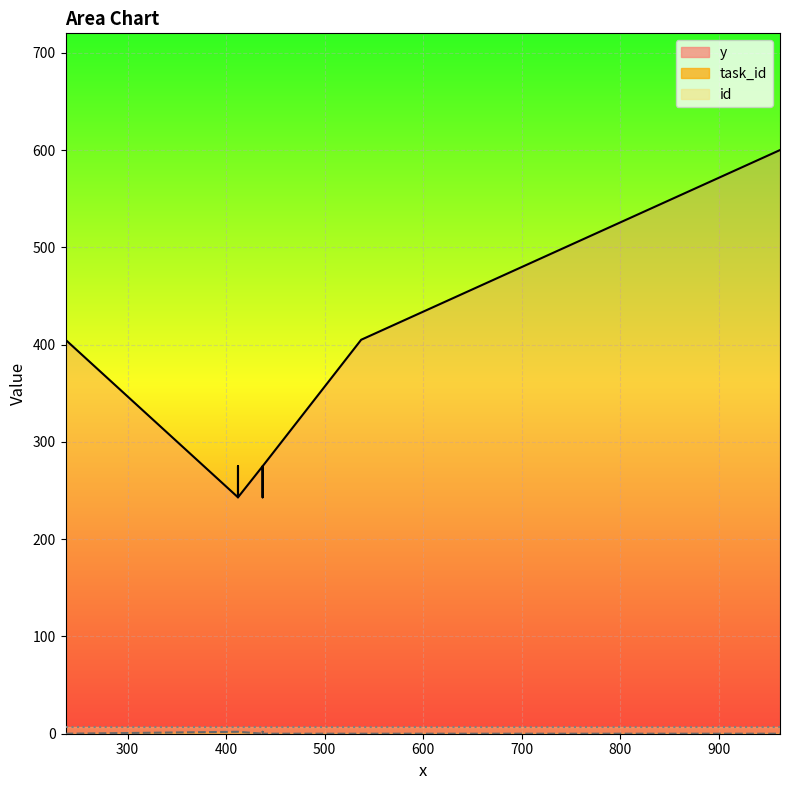

What is the average value of the id series?

7